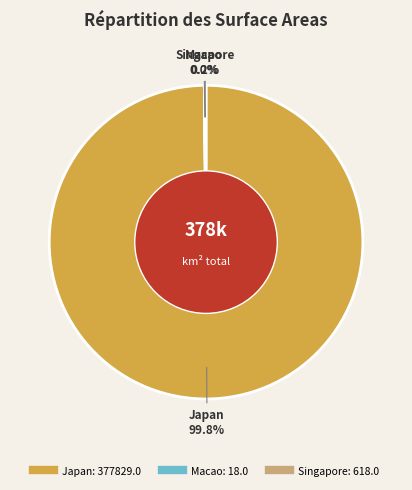

Does Japan represent more than half of the total?

Yes